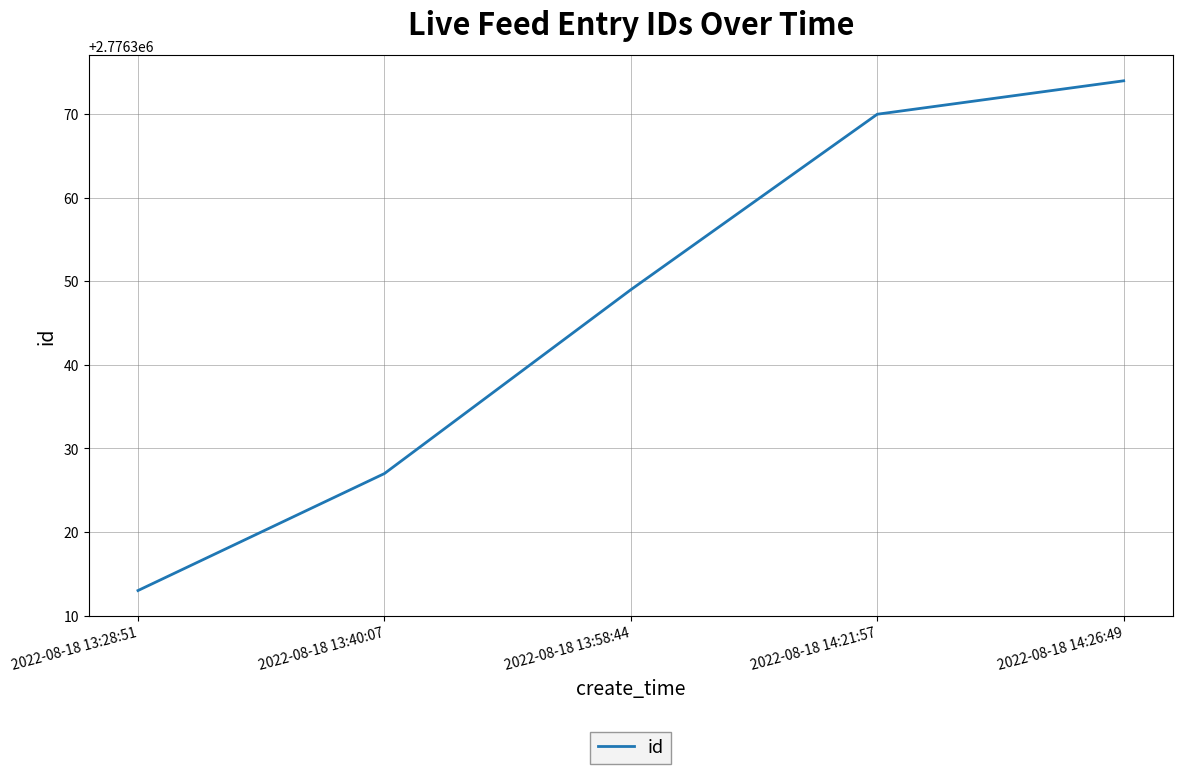

True or false: the data shows 1100312 at 2022-08-18 13:28:51.

False